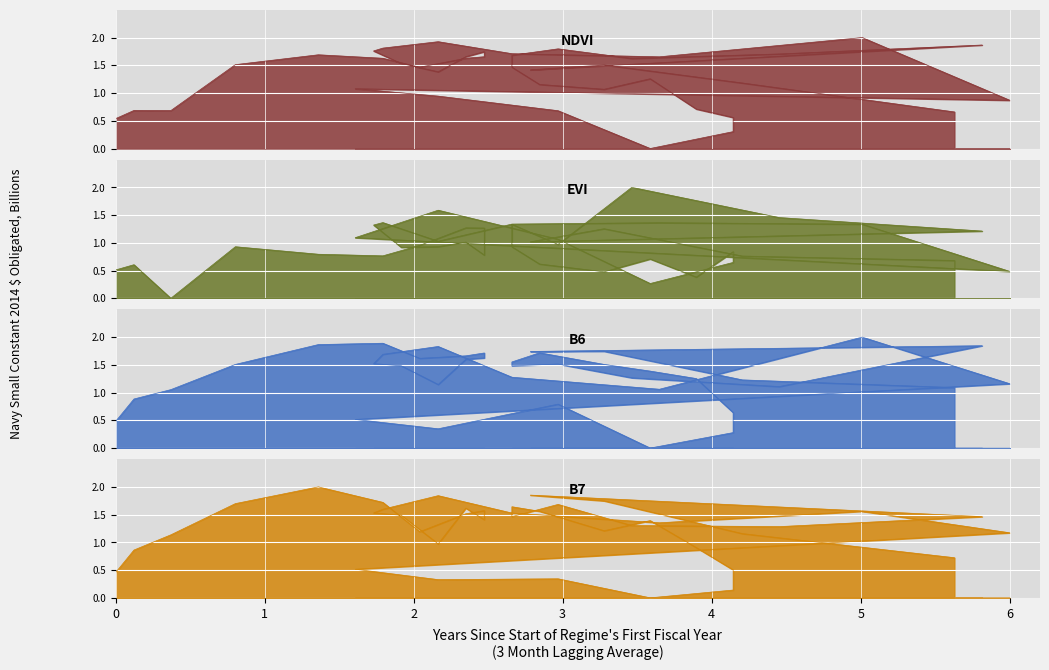

The value of NDVI at 1352 is 1.2. True or false?

False